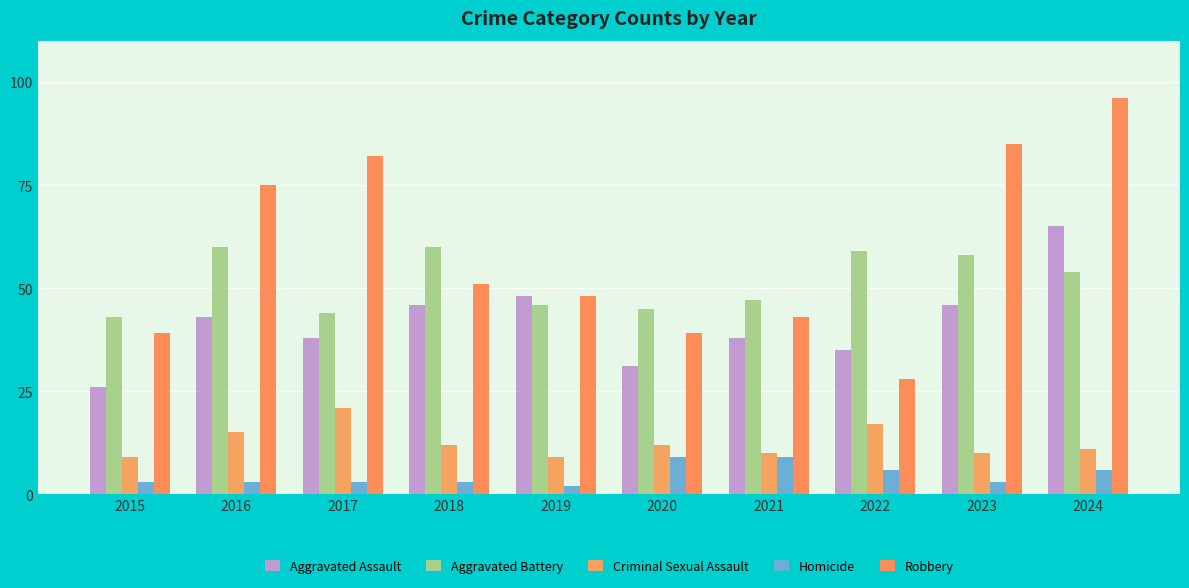

How many groups of bars are there?

10